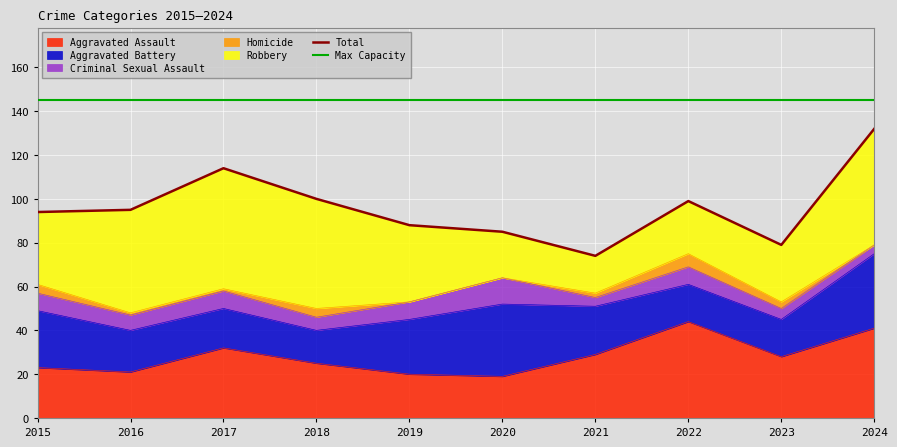

True or false: Total and Max Capacity intersect in this chart.

False